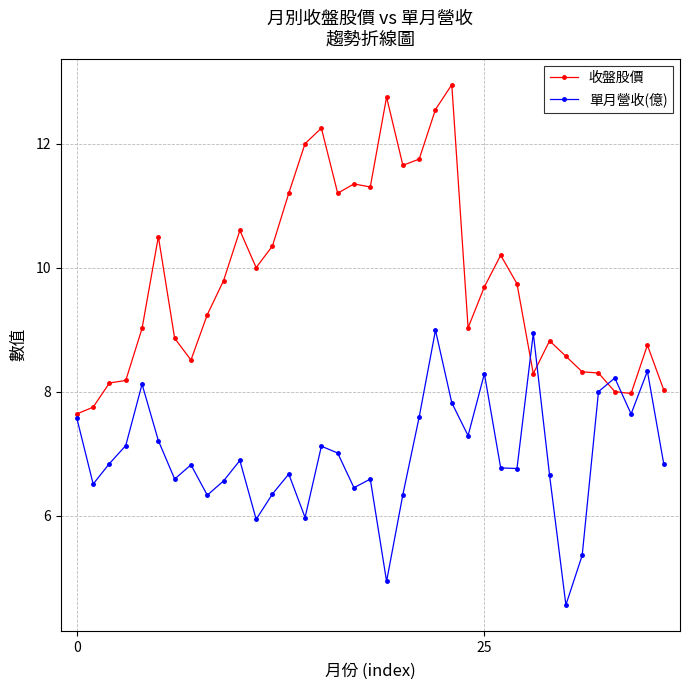

Which series has the widest spread of values?

收盤股價